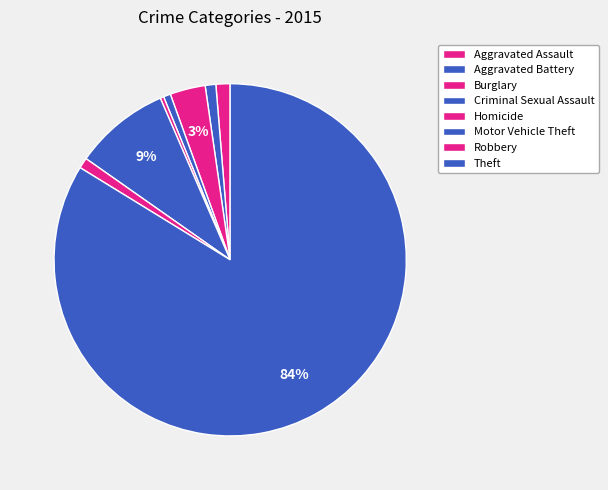

Rank the categories by value from lowest to highest.

Homicide, Criminal Sexual Assault, Aggravated Battery, Robbery, Aggravated Assault, Burglary, Motor Vehicle Theft, Theft